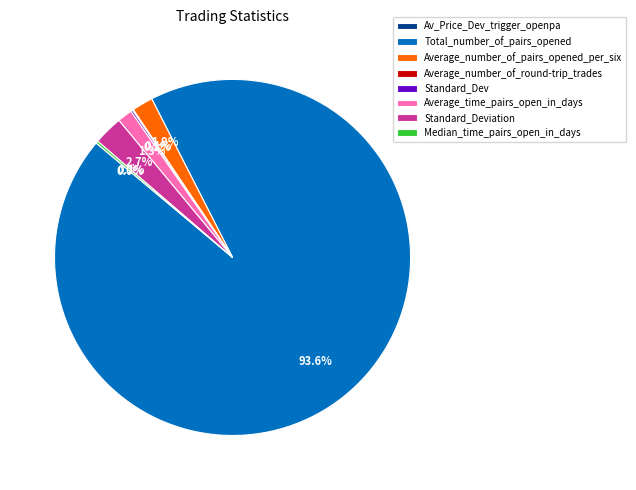

What is the largest slice in the pie chart?

Total_number_of_pairs_opened